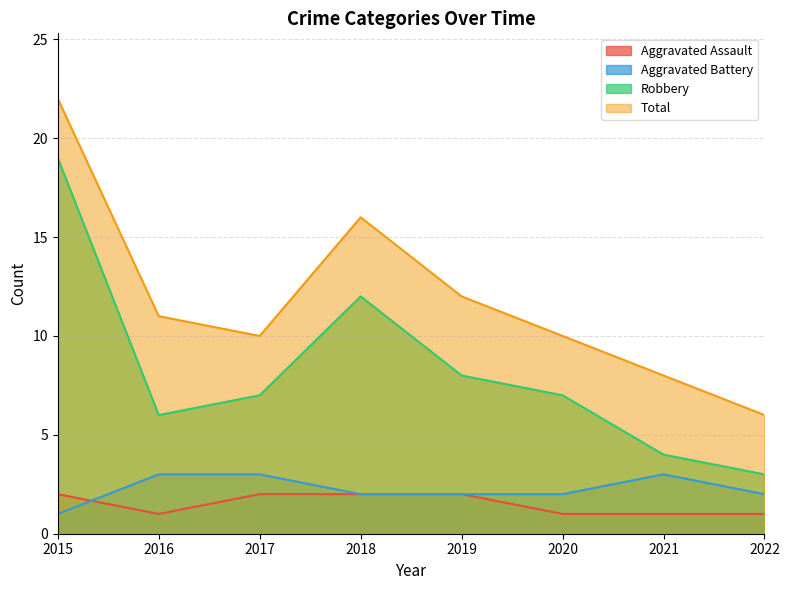

Count the number of categories in the chart.

8